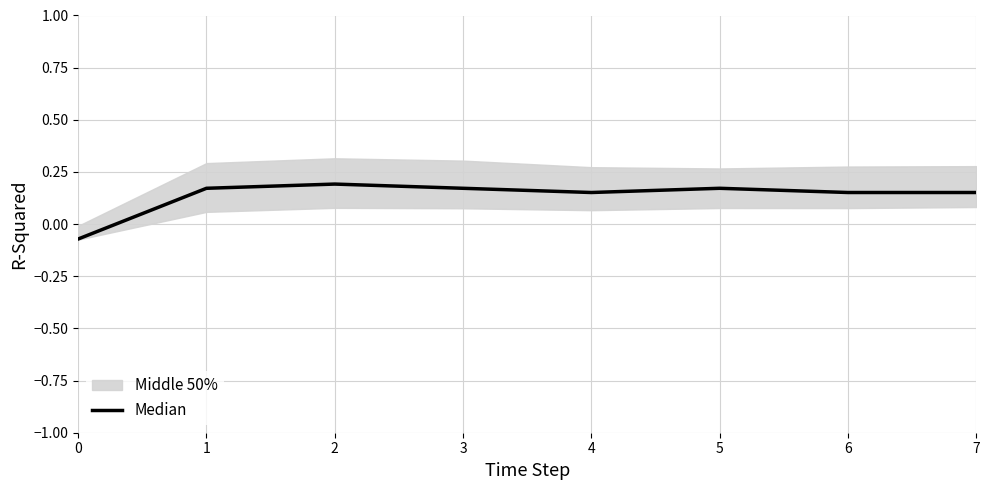

Rank the categories by value from highest to lowest.

2, 1, 3, 5, 4, 6, 7, 0